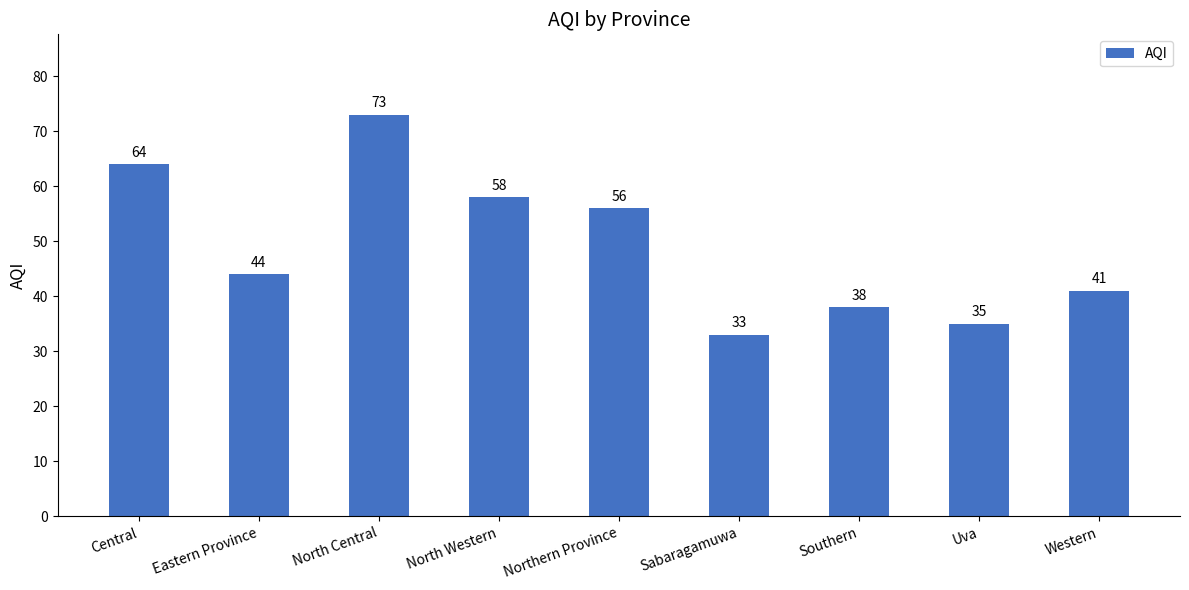

Approximately how many times larger is the value at North Western compared to Uva?

1.7